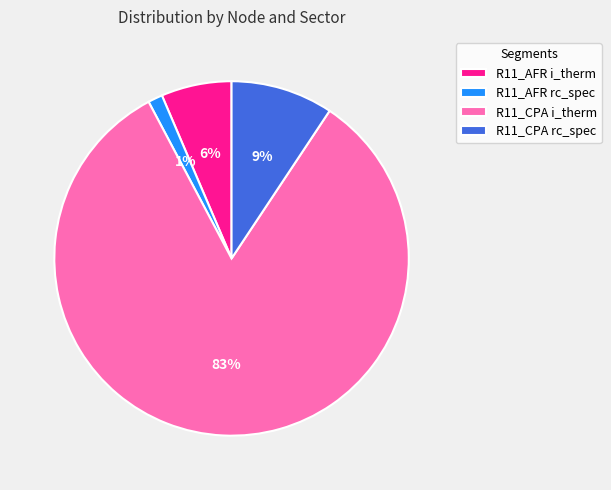

Count the number of slices in the pie.

4